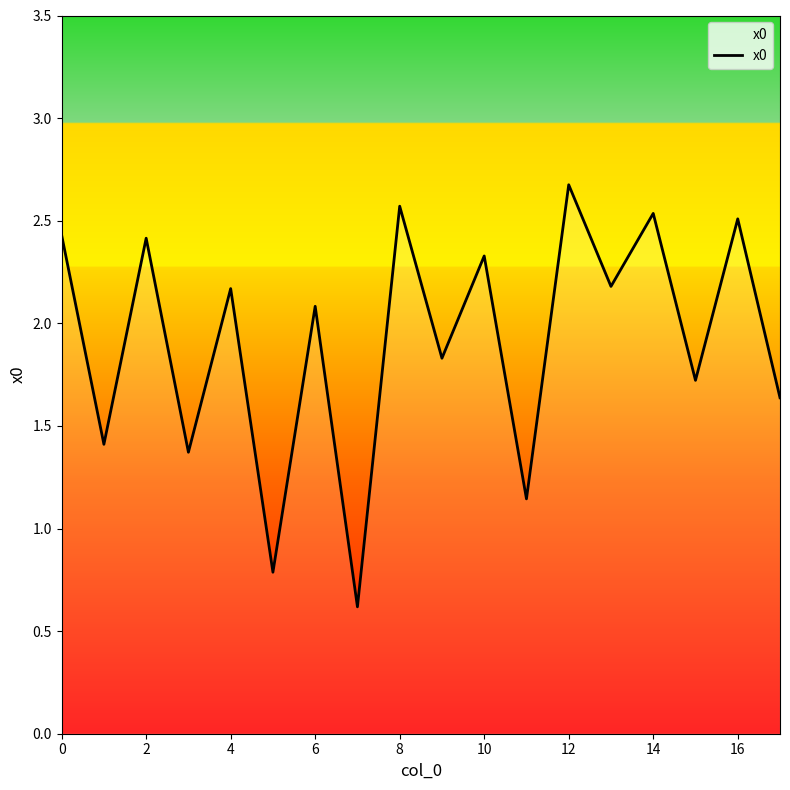

How many interior local valleys (lower than both neighbors) does the data have?

8